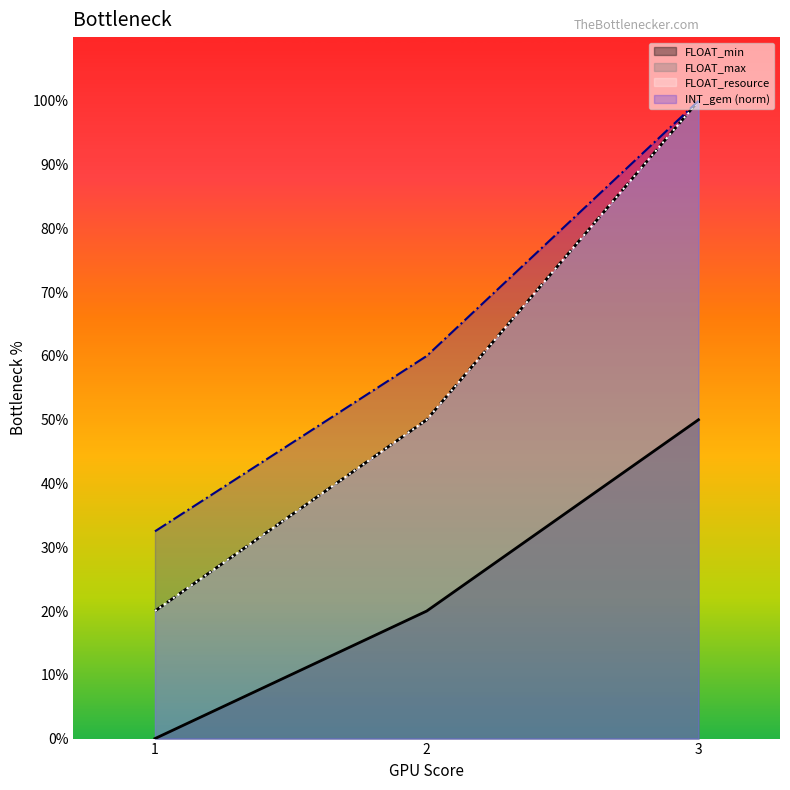

How many lines are shown in the chart?

4